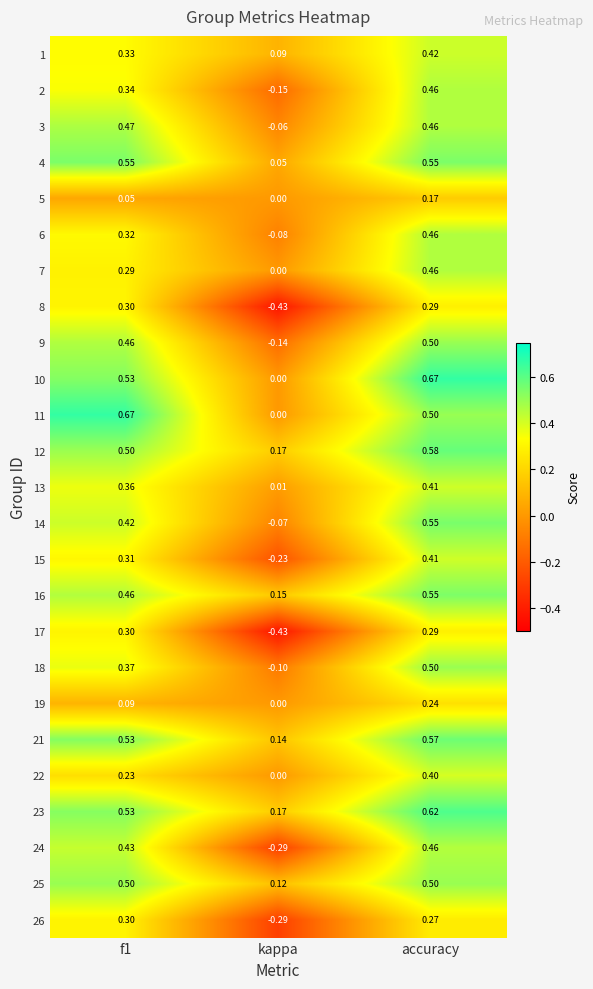

At which label does 14 reach its minimum?

kappa